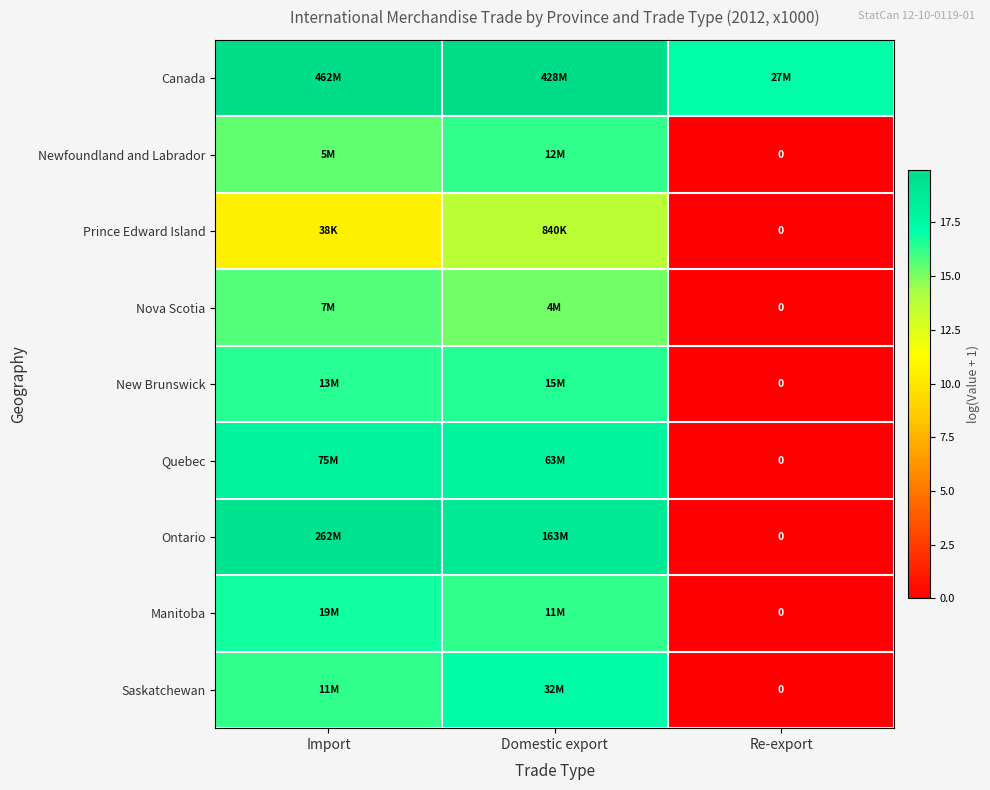

Rank the categories by Prince Edward Island value from lowest to highest.

Re-export, Import, Domestic export